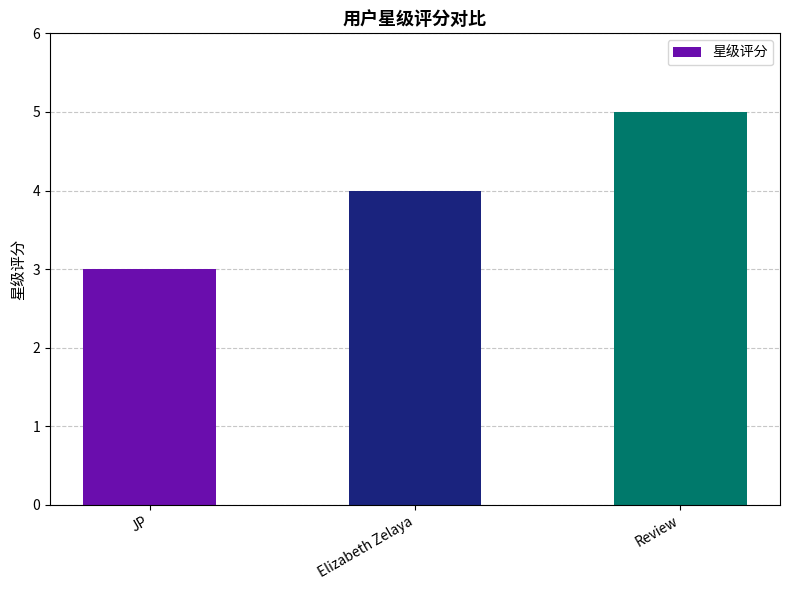

Reading left to right, what are all the values shown in this chart?

3	4	5